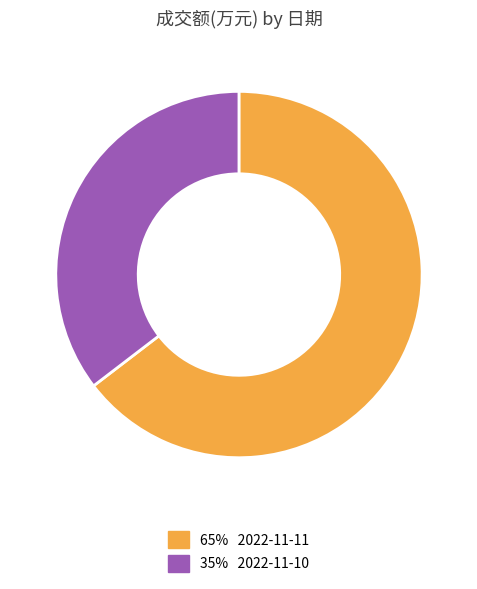

Count the number of slices in the pie.

2